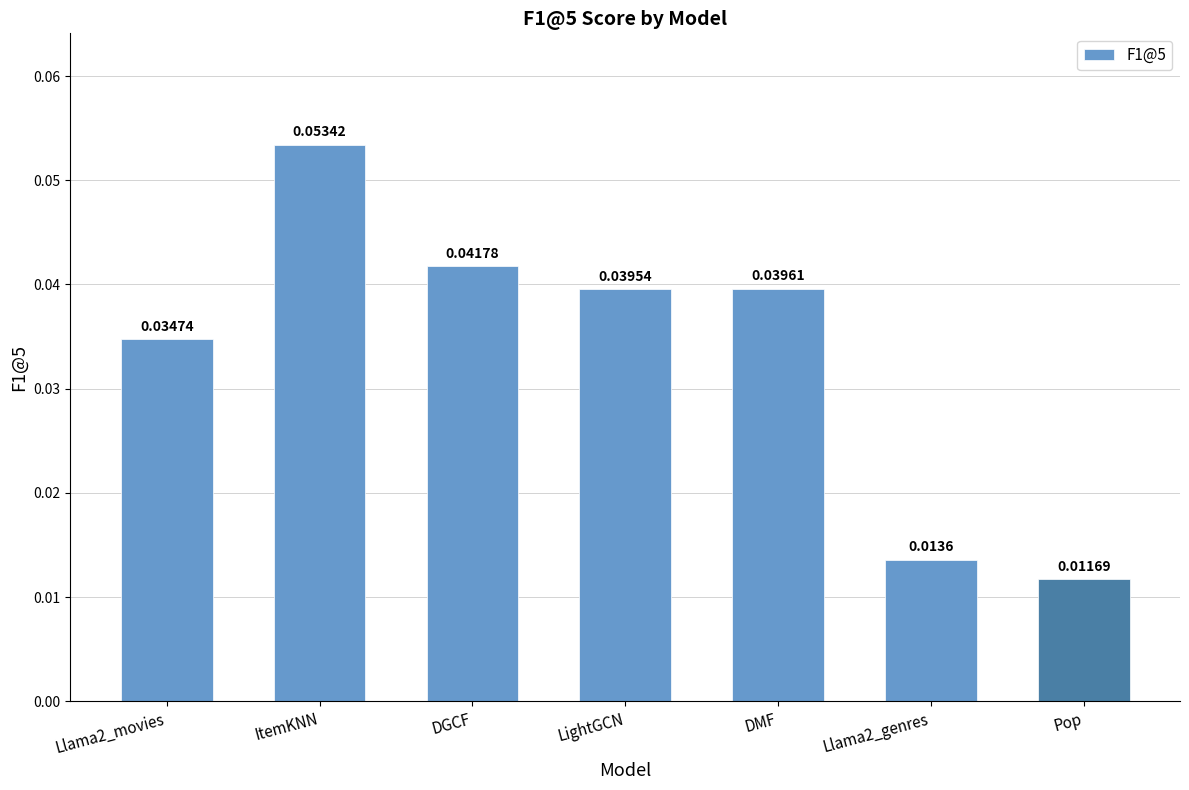

What is the label of the 4th bar from the right?

LightGCN